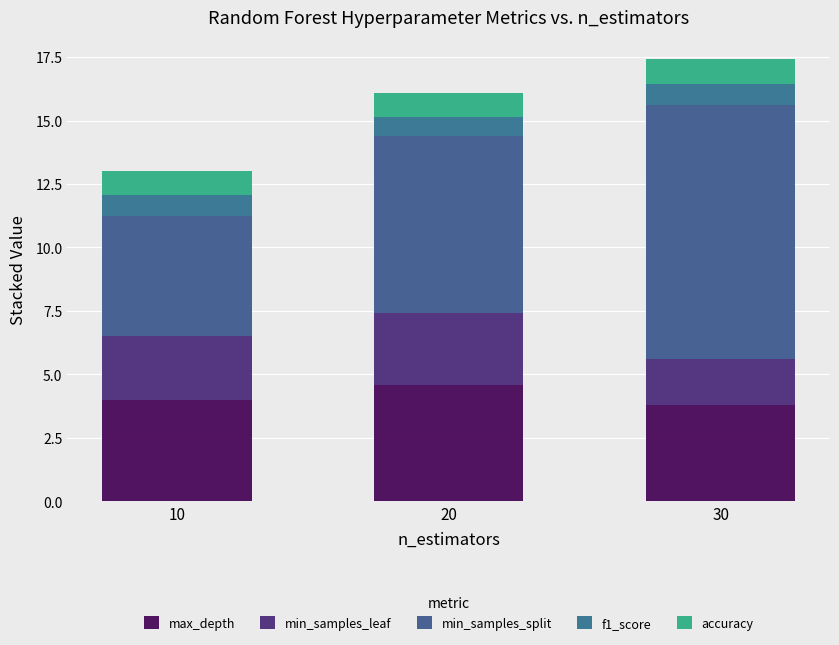

Where is min_samples_leaf nearest to the value 2?

30